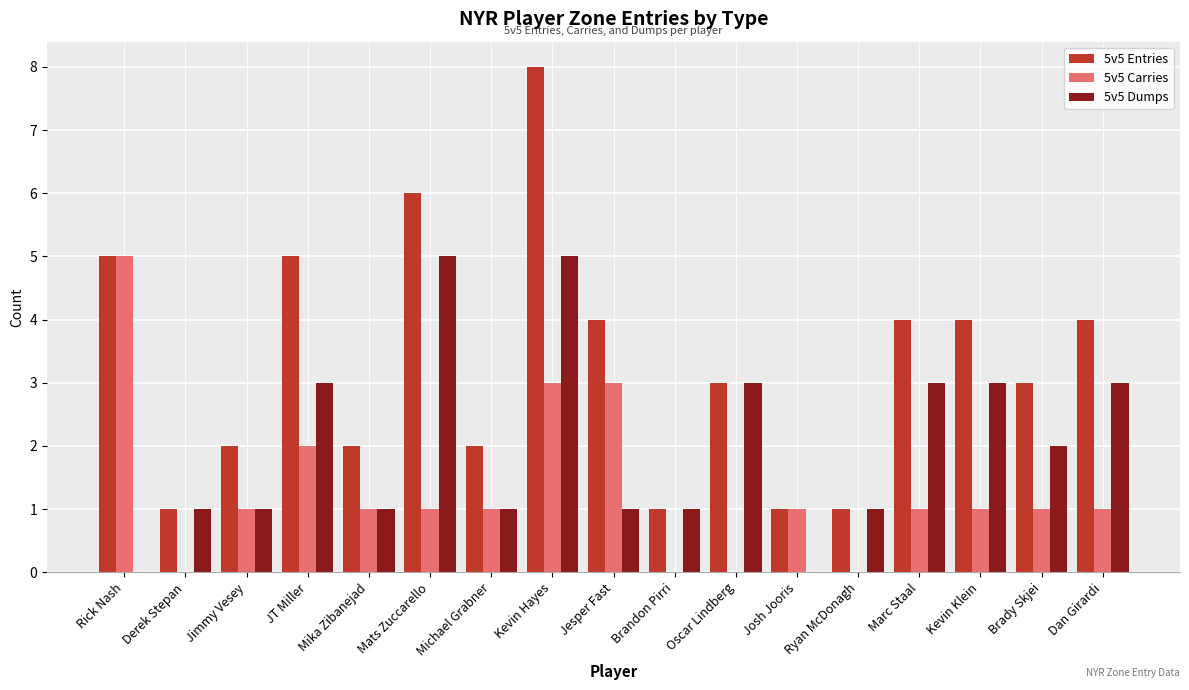

Are the bars horizontal?

No